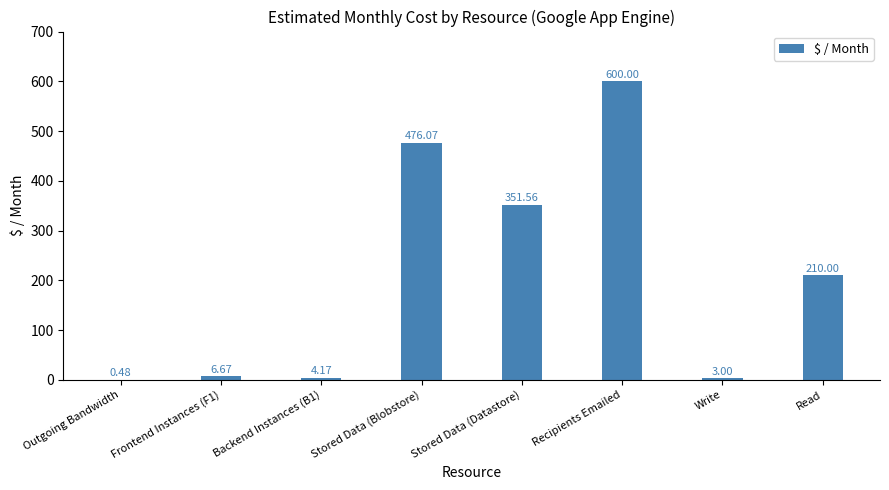

What is the sum of the values at Read and Outgoing Bandwidth?

210.5